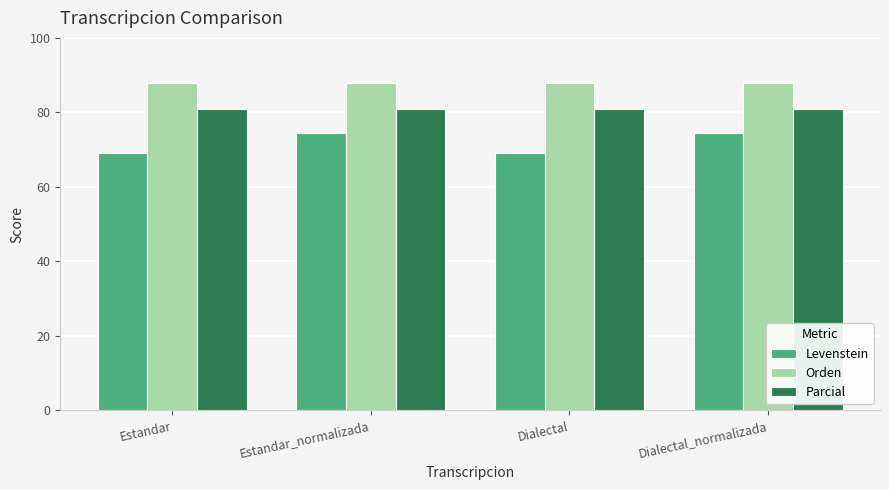

What is the total value across all series at Estandar_normalizada?

243.4